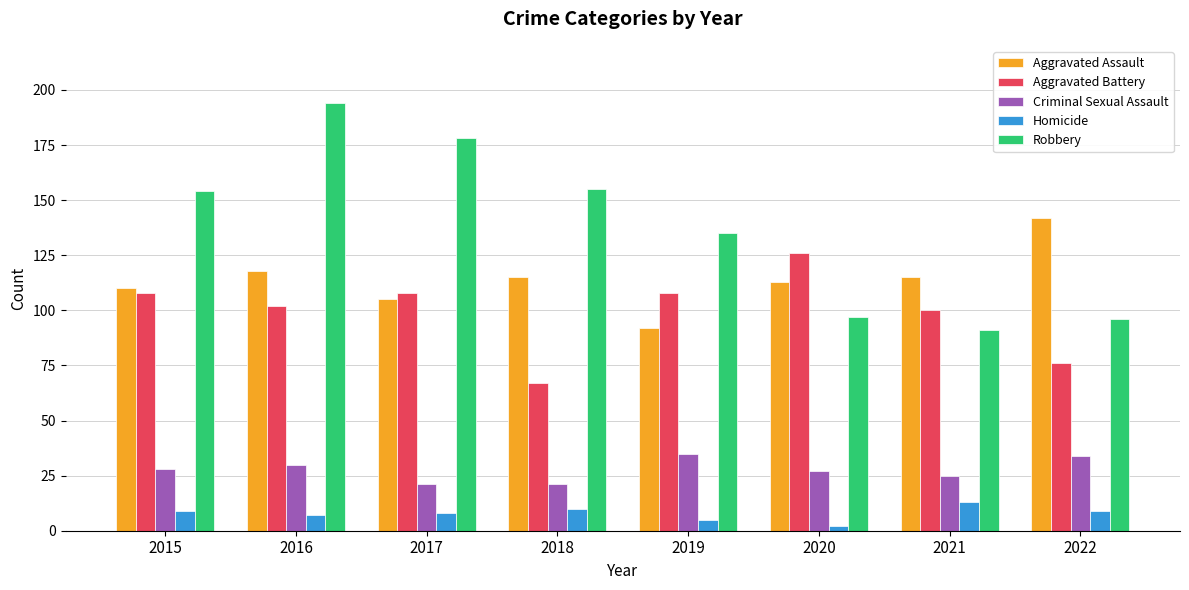

True or false: Criminal Sexual Assault has a value of 35 at 2019.

True